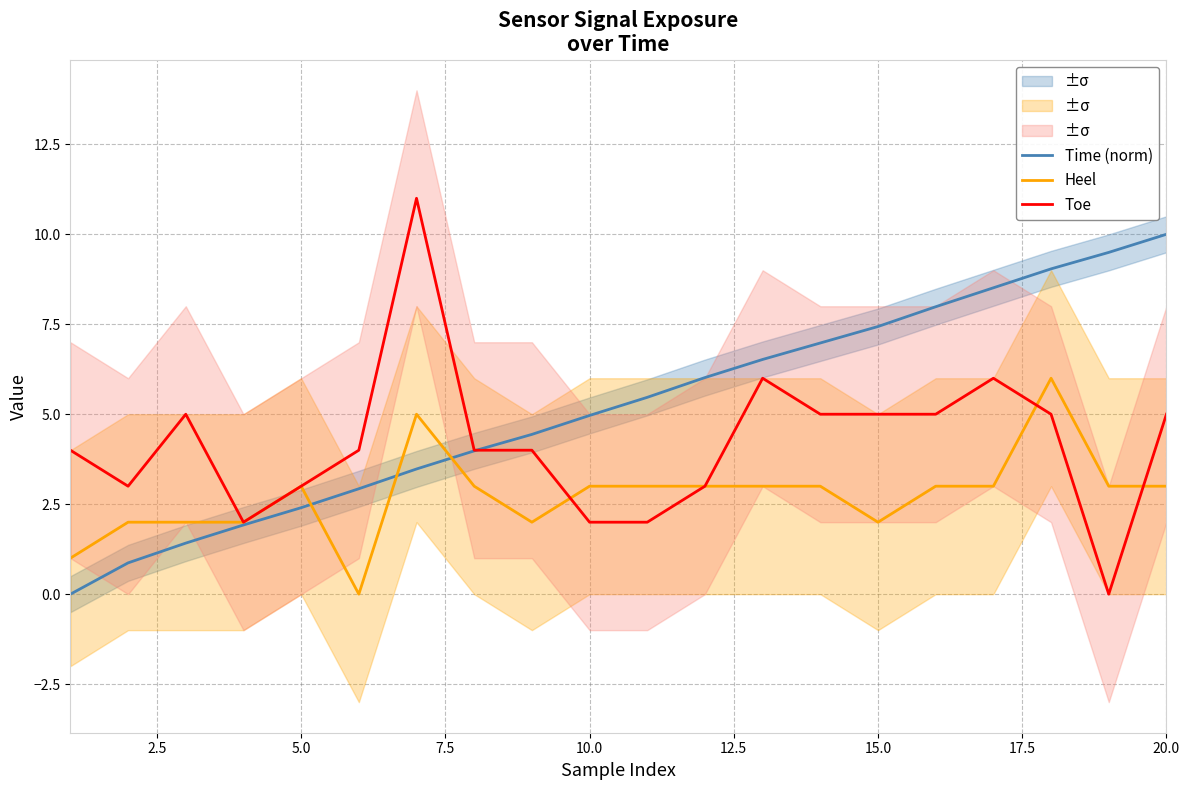

Is it true that Heel equals 0.5 at 15.0?

False